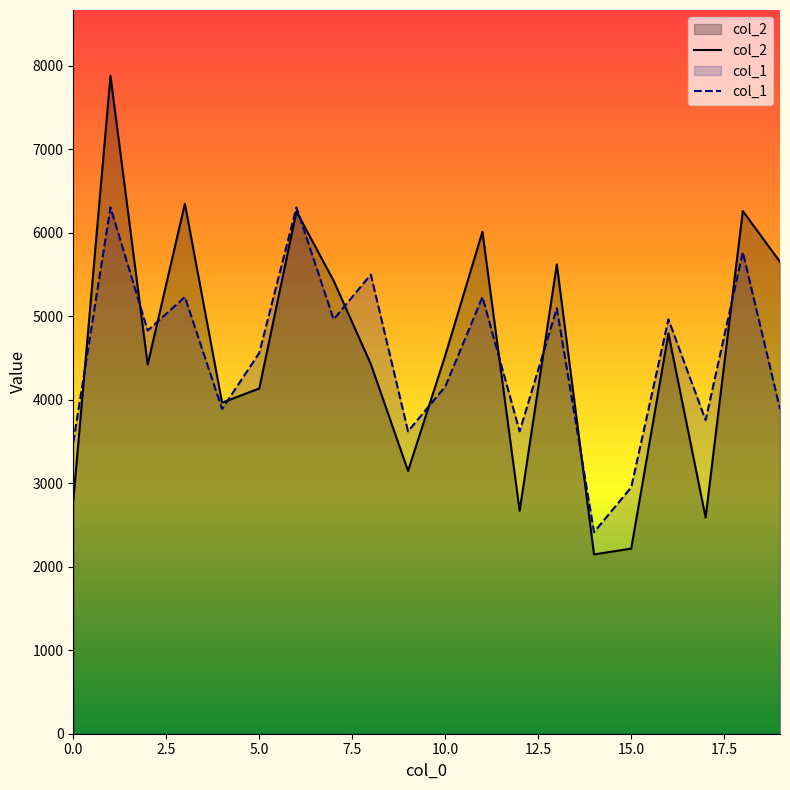

What is the total value across all series at 5.0?

8693.2